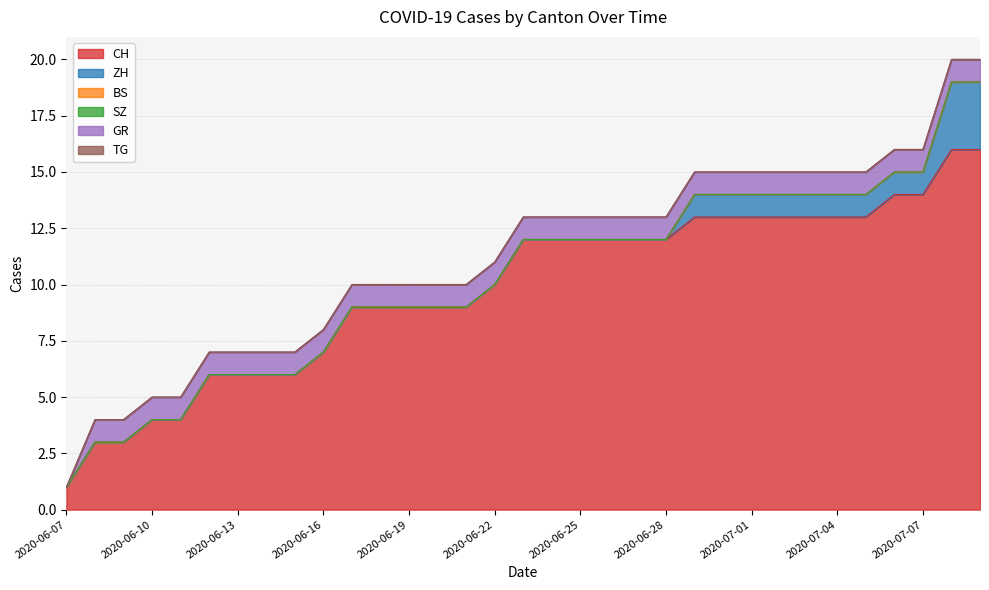

What is the difference between the maximum and minimum values in the ZH series?

3